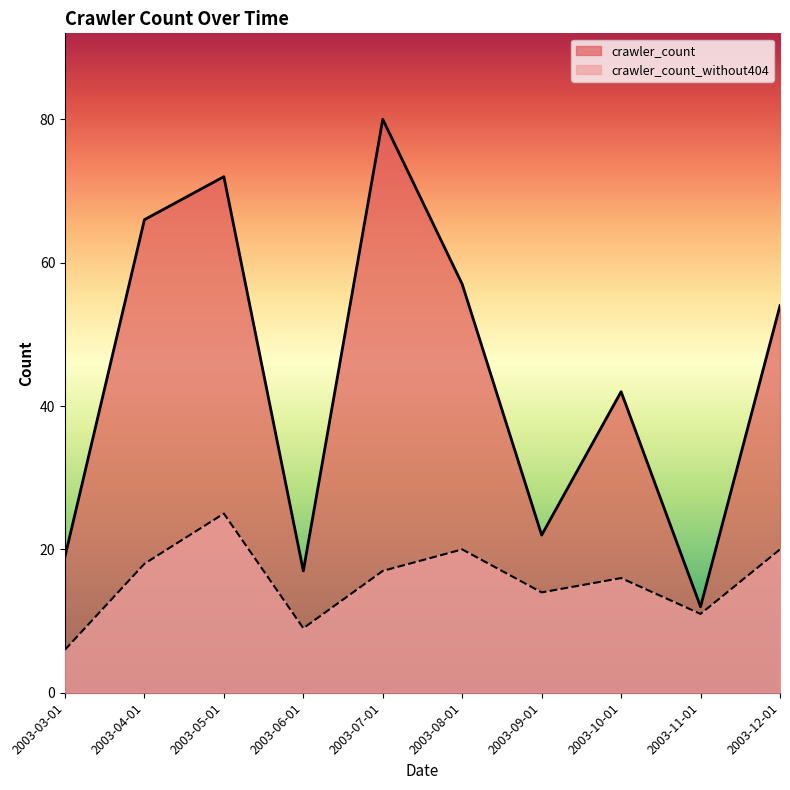

True or false: crawler_count and crawler_count_without404 cross at least once.

False